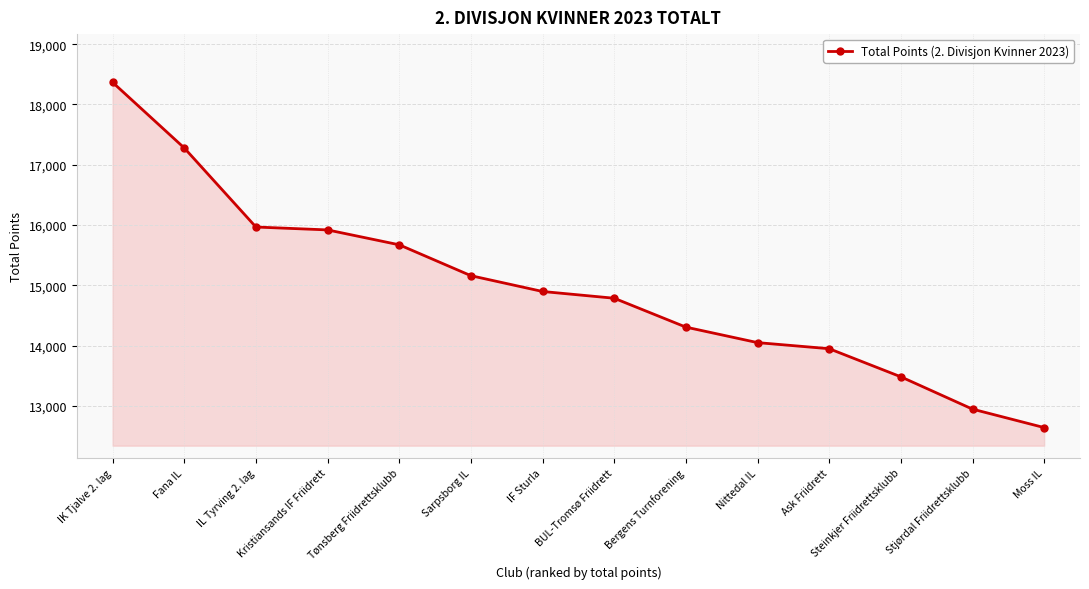

What is the change in value from Fana IL to Moss IL?

-4637